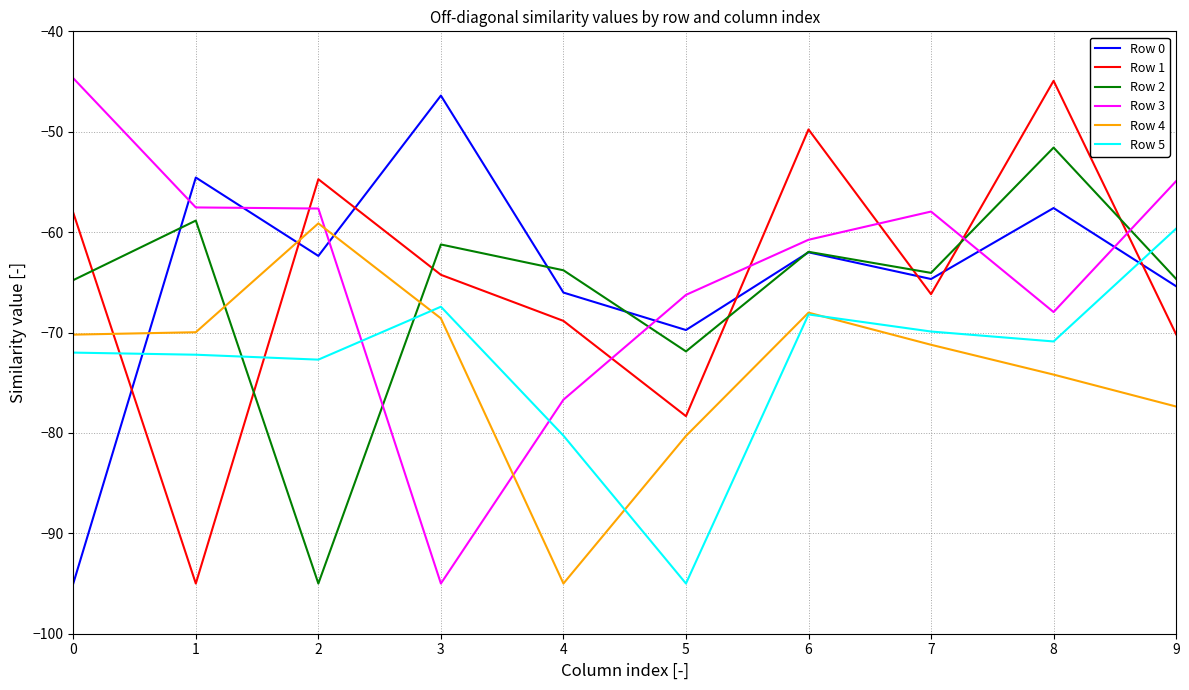

Does the chart have visible grid lines?

Yes